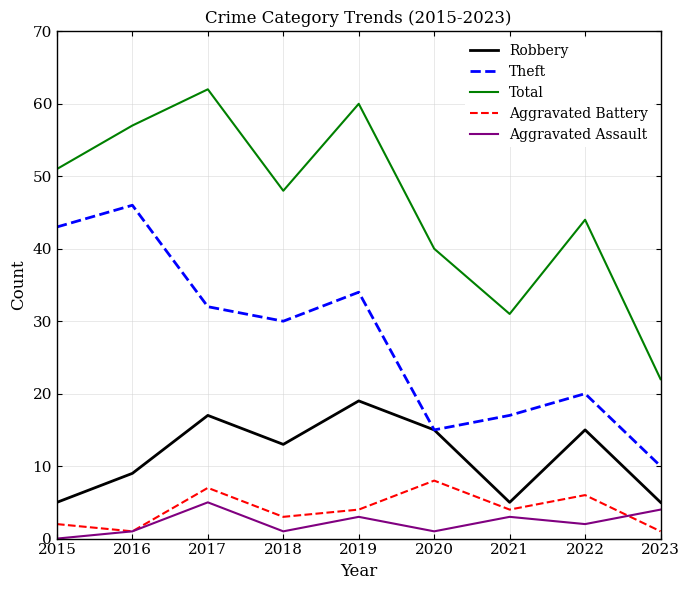

Is it true that Aggravated Battery equals 7 at 2017?

True